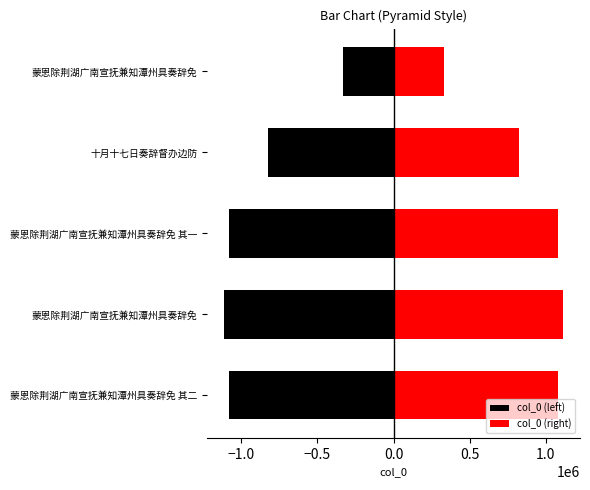

The col_0 (left) series shows -333361 at 蒙恩除荆湖广南宣抚兼知潭州具奏辞免. True or false?

True